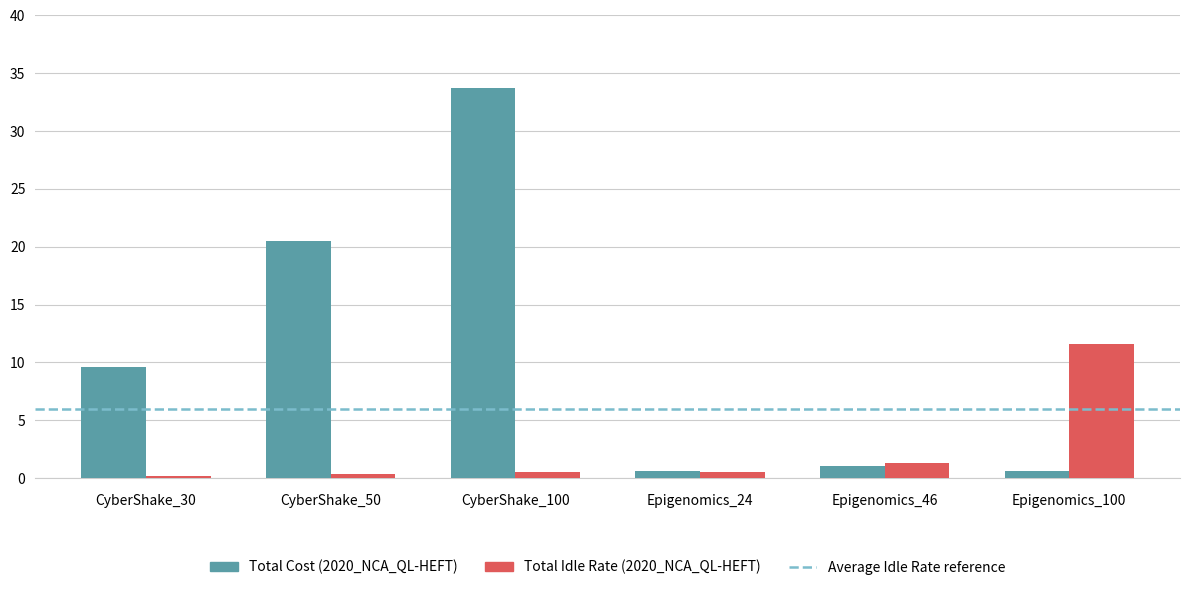

What is the label of the 2nd bar from the right?

Epigenomics_46